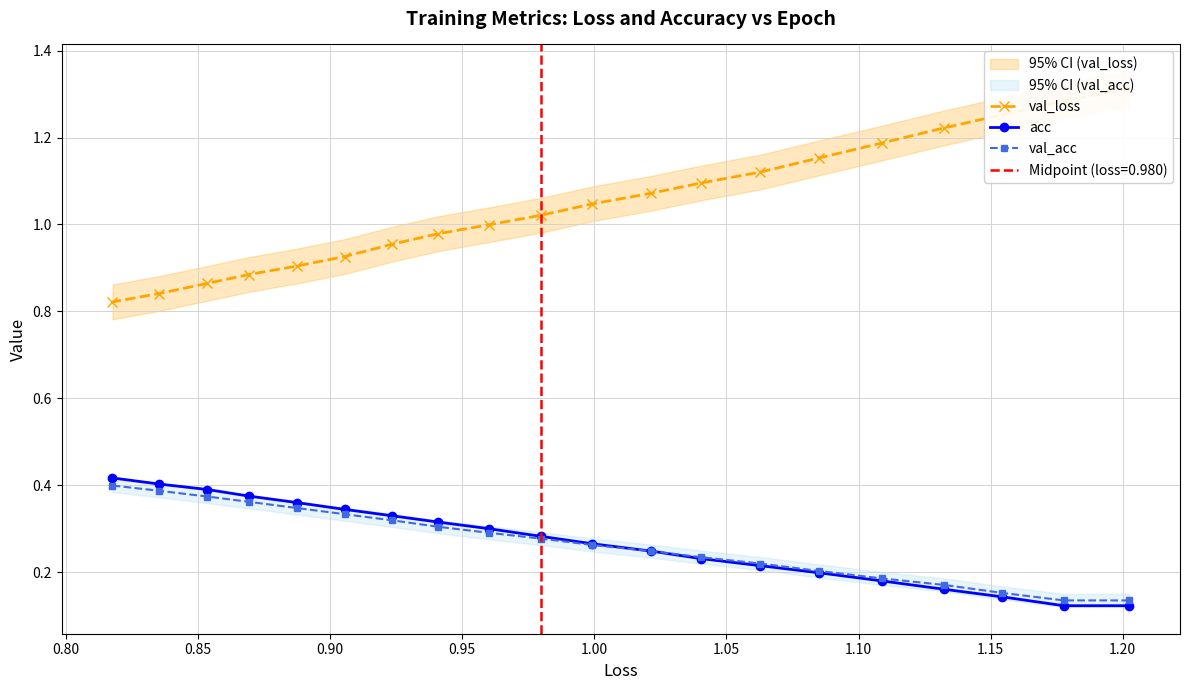

How many acc values are between 0 and 1?

20